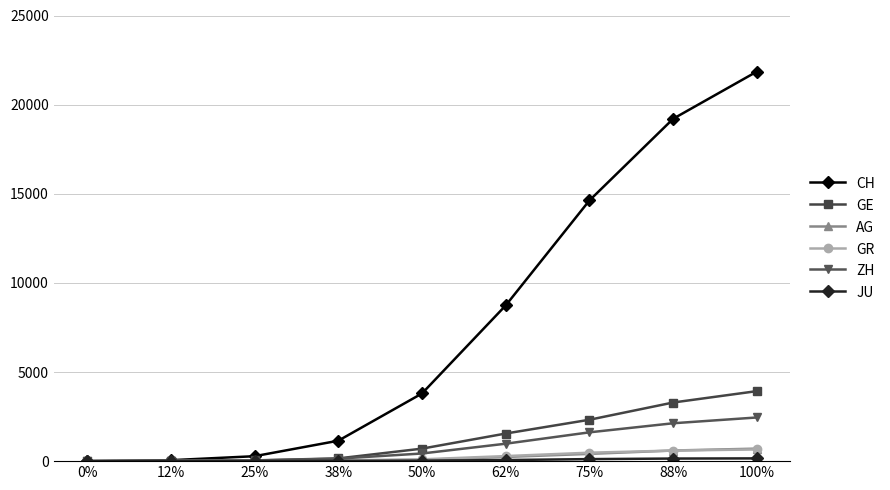

What is the sum of the AG values at 62% and 100%?

937